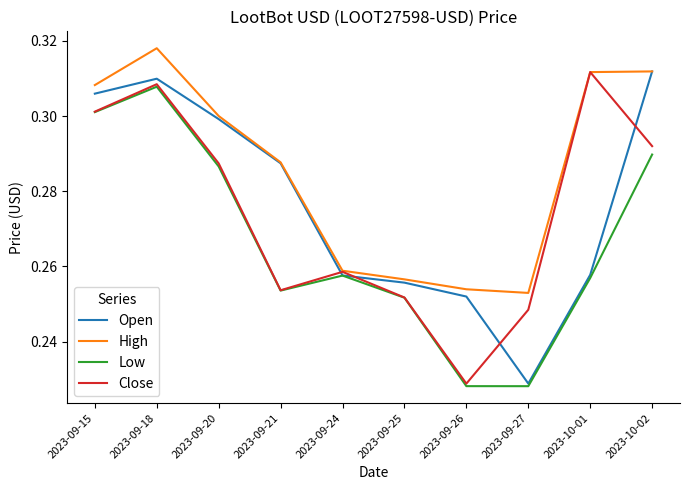

How many distinct data groups are displayed?

4